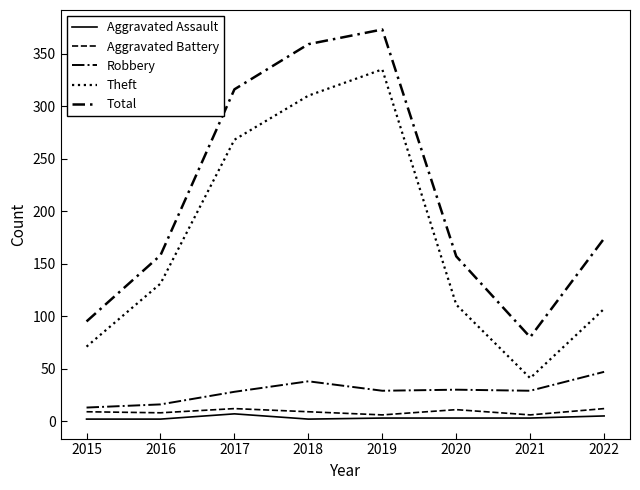

The value of Robbery at 2021 is 19. True or false?

False